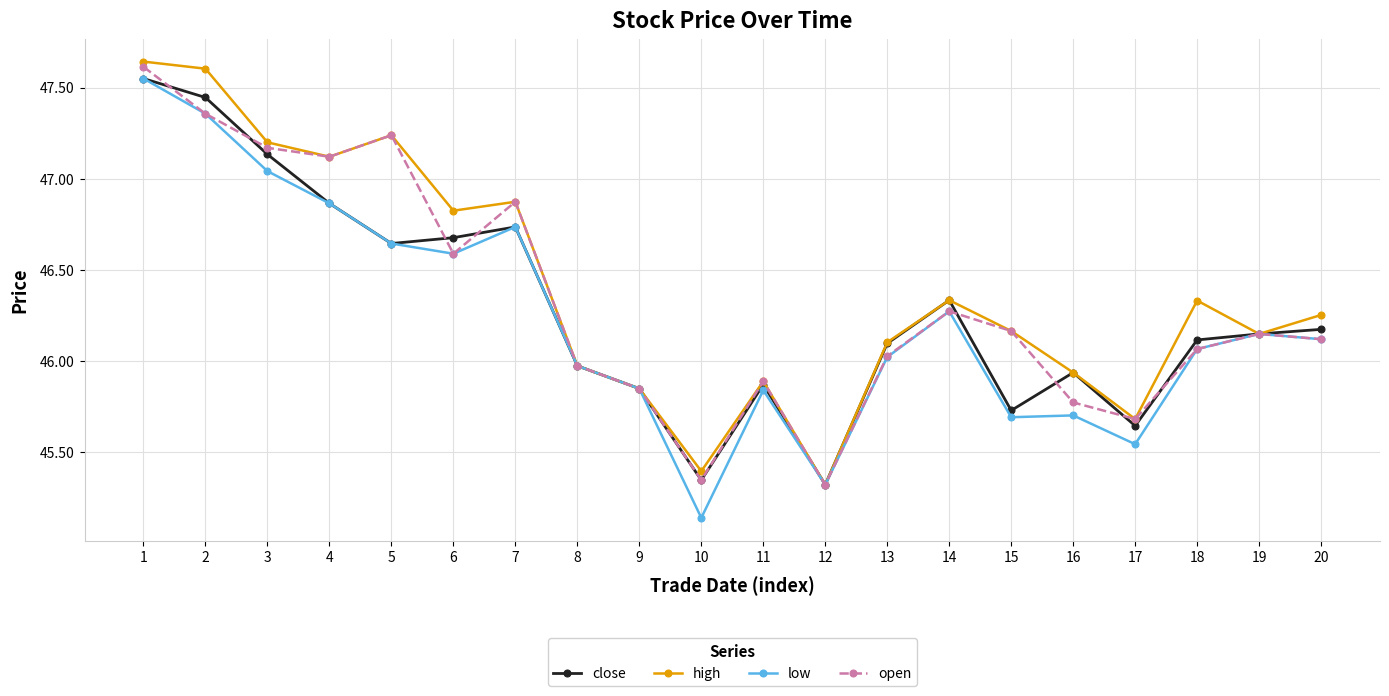

What is the total value across all series at 1?

190.4